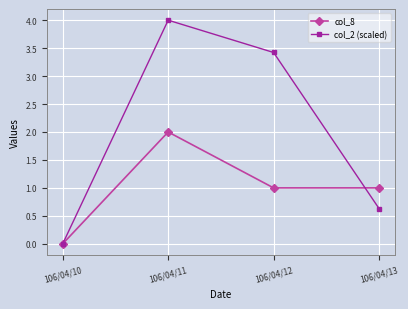

At which category does col_8 reach its first local peak?

106/04/11